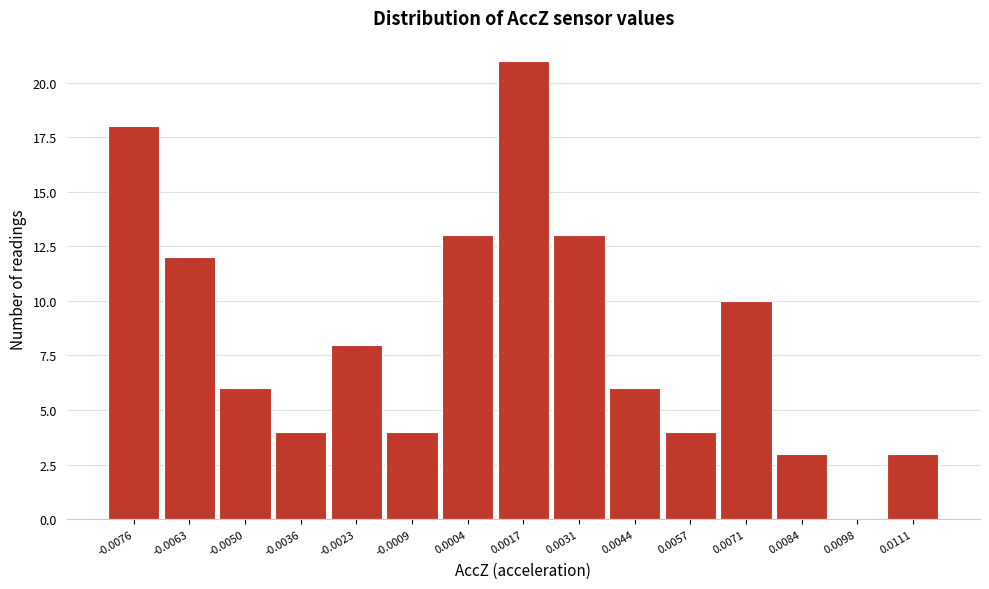

Reading left to right, what are all the values shown in this chart?

-0.0076=18	-0.0063=12	-0.0050=6	-0.0036=4	-0.0023=8	-0.0009=4	0.0004=13	0.0017=21	0.0031=13	0.0044=6	0.0057=4	0.0071=10	0.0084=3	0.0098=0	0.0111=3